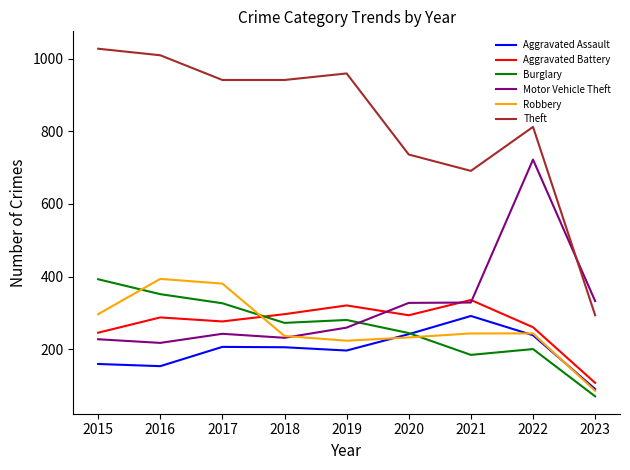

The value of Theft at 2015 is 1679. True or false?

False